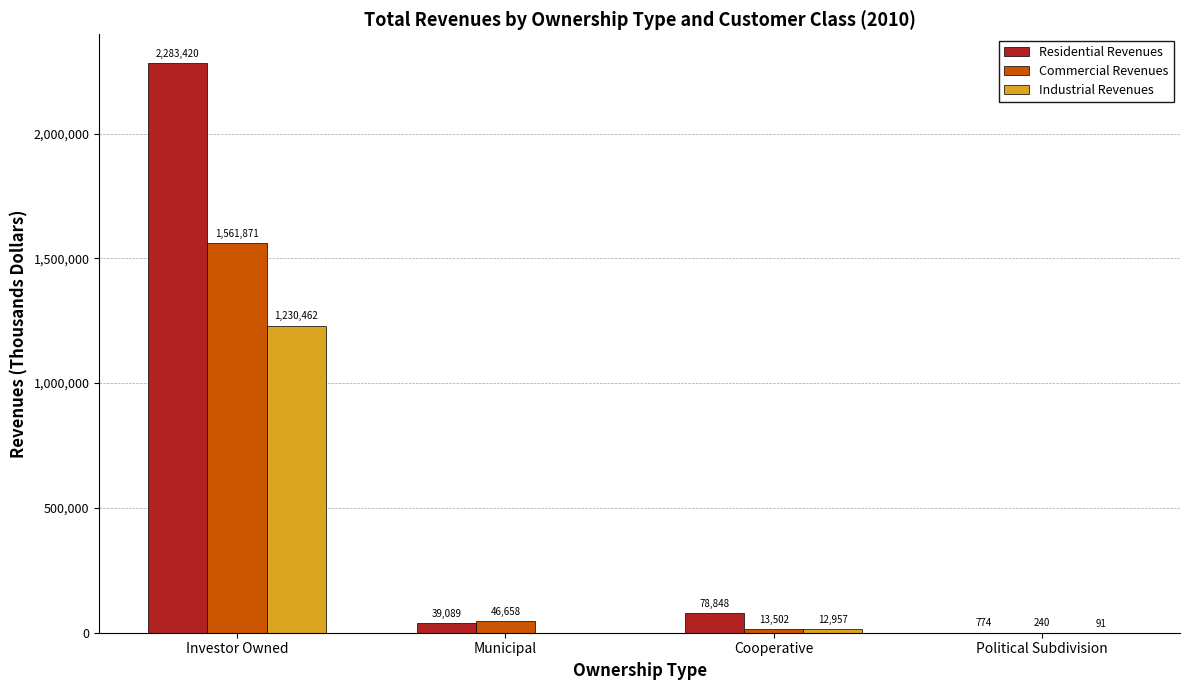

Where is Residential Revenues nearest to the value 1142097?

Cooperative